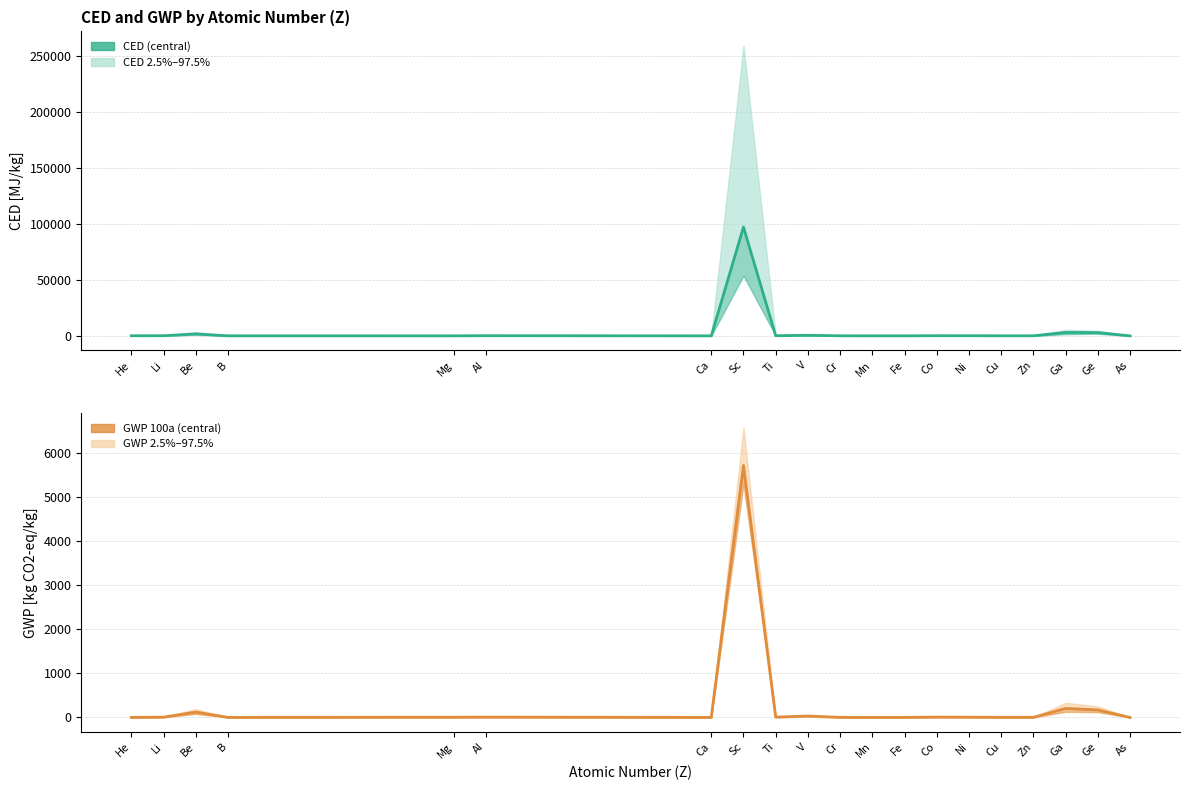

True or false: GWP 100a [kg CO2-eq/kg] and CED [MJ/kg] cross at least once.

False